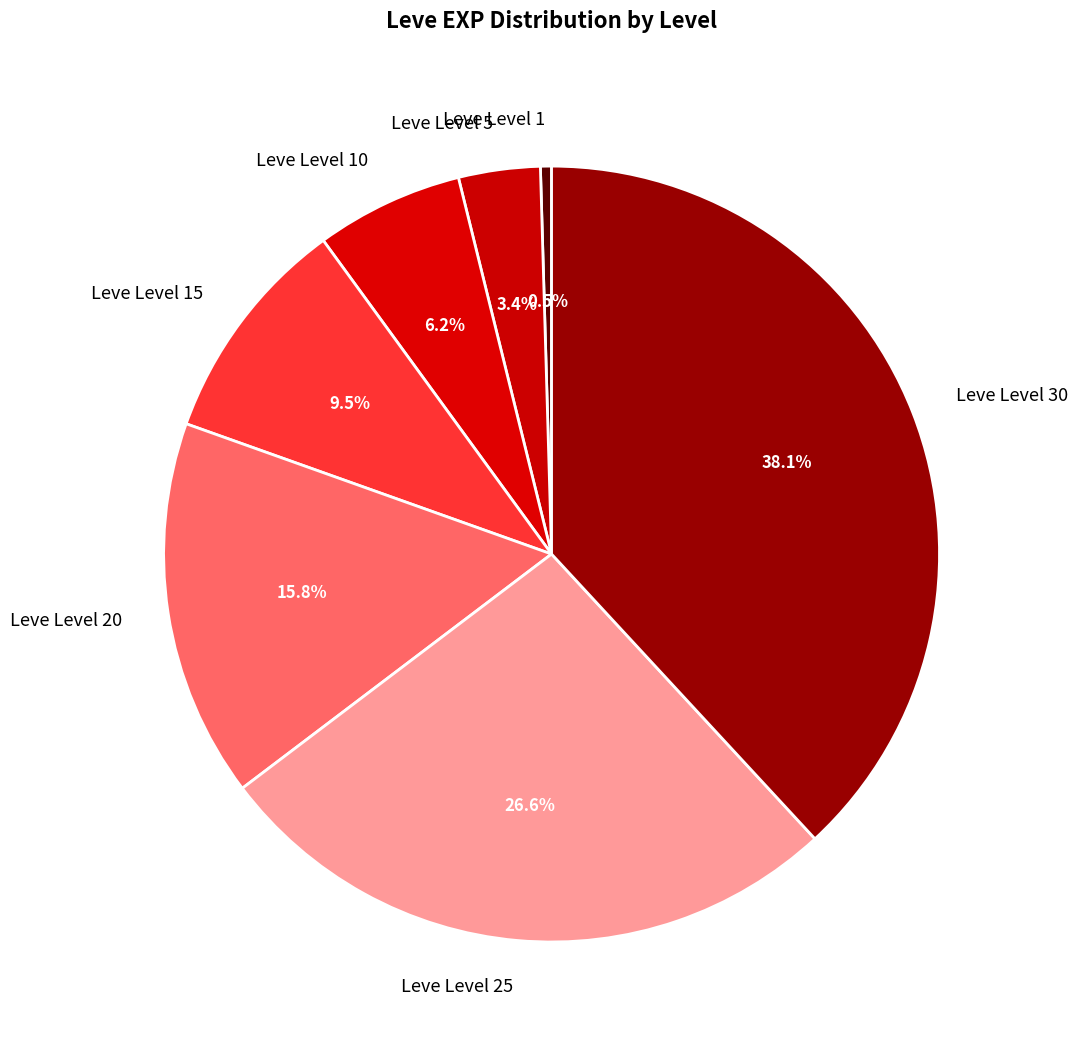

Is Leve Level 5 the majority of the pie?

No